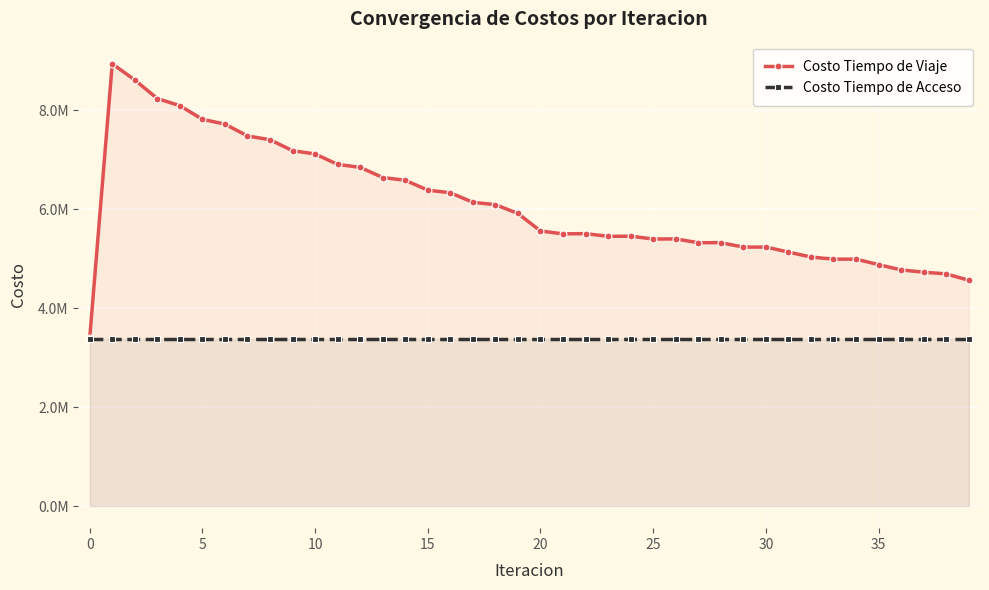

Is the value of Costo Tiempo de Viaje at 19 greater than the value of Costo Tiempo de Acceso at 15?

Yes